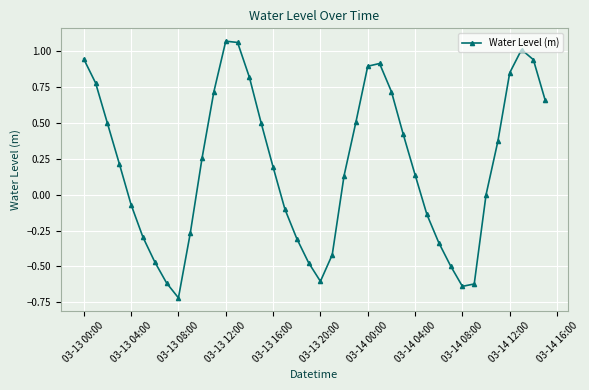

What is the sum of all values?

8.0